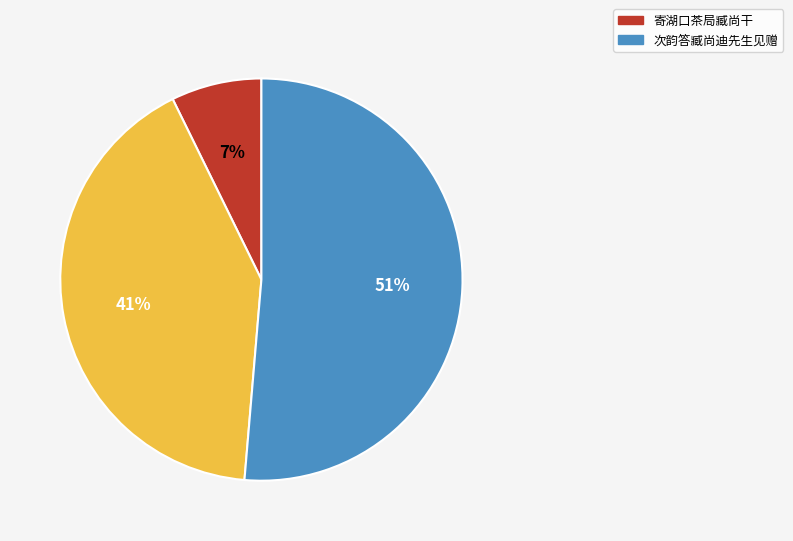

To the nearest percent, what is the average slice percentage?

33%